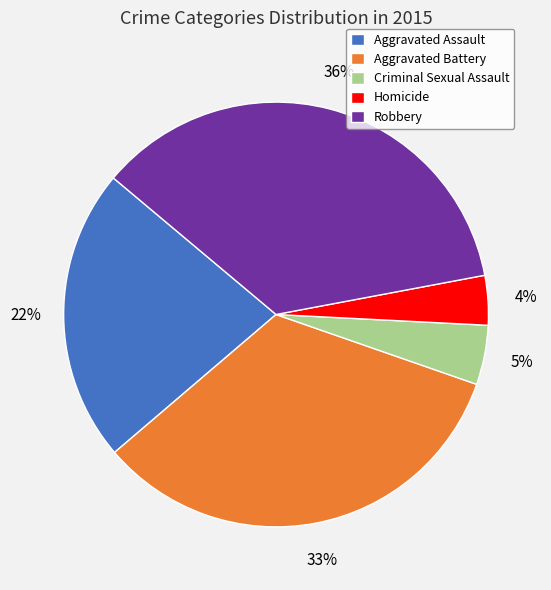

Does any single category account for the majority?

No